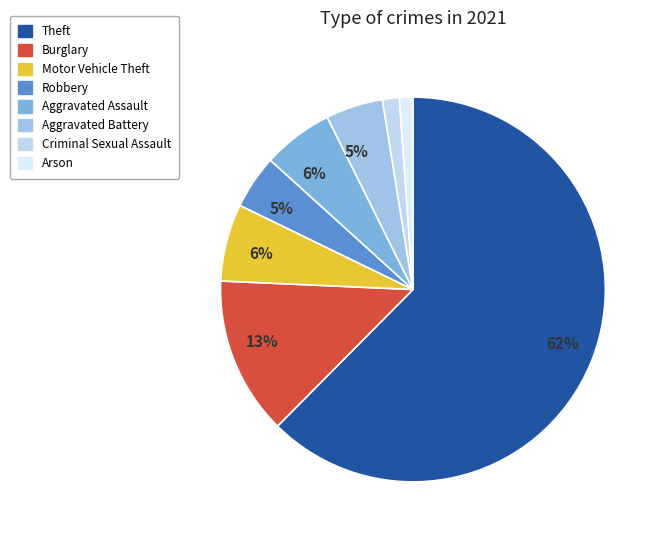

Count the number of slices in the pie.

8